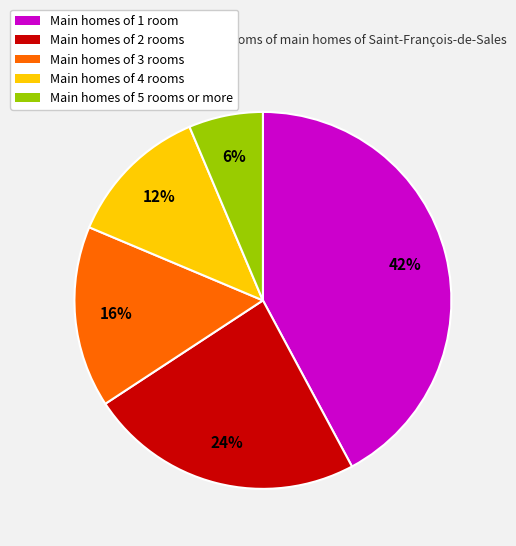

Is it true that Main homes of 1 room is 37% of the pie?

False